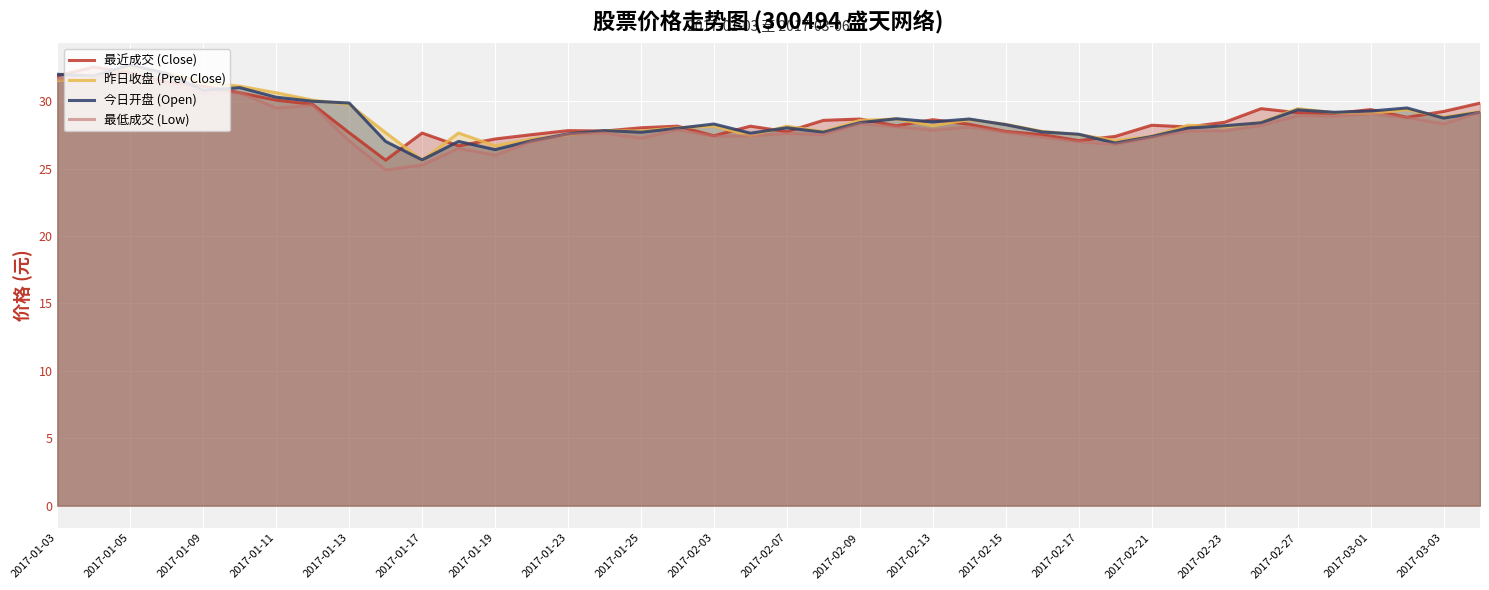

What is the smallest value displayed?

24.9